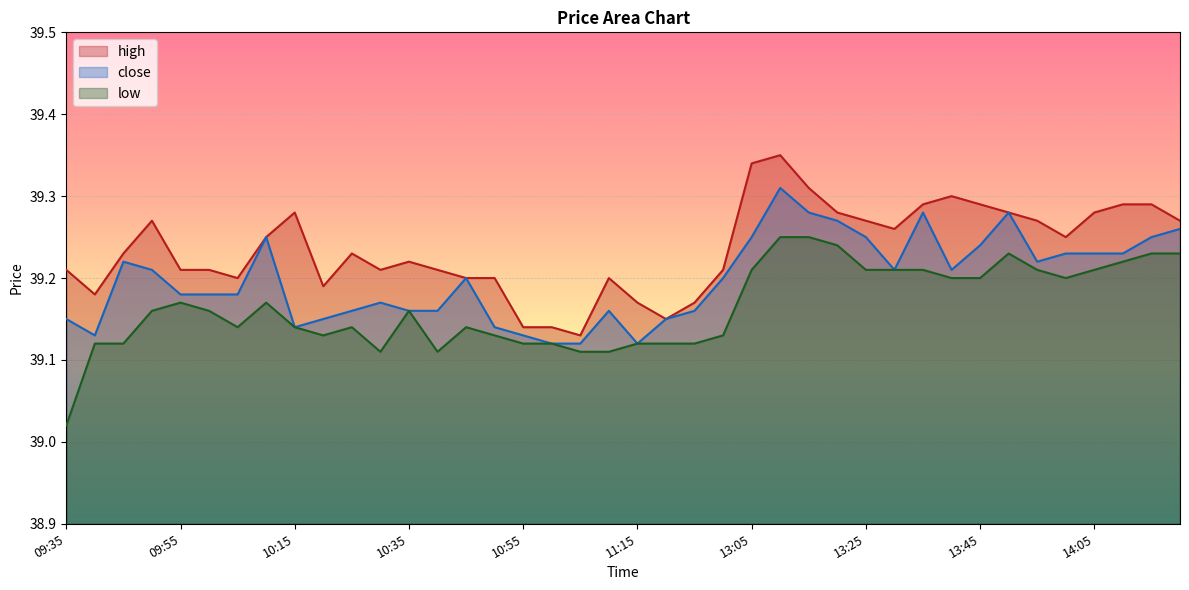

Reading left to right, extract all data points from this chart.

close: 39.1	39.1	39.2	39.2	39.2	39.2	39.2	39.2	39.1	39.1	39.2	39.2	39.2	39.2	39.2	39.1	39.1	39.1	39.1	39.2	39.1	39.1	39.2	39.2	39.2	39.3	39.3	39.3	39.2	39.2	39.3	39.2	39.2	39.3	39.2	39.2	39.2	39.2	39.2	39.3
high: 39.2	39.2	39.2	39.3	39.2	39.2	39.2	39.2	39.3	39.2	39.2	39.2	39.2	39.2	39.2	39.2	39.1	39.1	39.1	39.2	39.2	39.1	39.2	39.2	39.3	39.4	39.3	39.3	39.3	39.3	39.3	39.3	39.3	39.3	39.3	39.2	39.3	39.3	39.3	39.3
low: 39.0	39.1	39.1	39.2	39.2	39.2	39.1	39.2	39.1	39.1	39.1	39.1	39.2	39.1	39.1	39.1	39.1	39.1	39.1	39.1	39.1	39.1	39.1	39.1	39.2	39.2	39.2	39.2	39.2	39.2	39.2	39.2	39.2	39.2	39.2	39.2	39.2	39.2	39.2	39.2